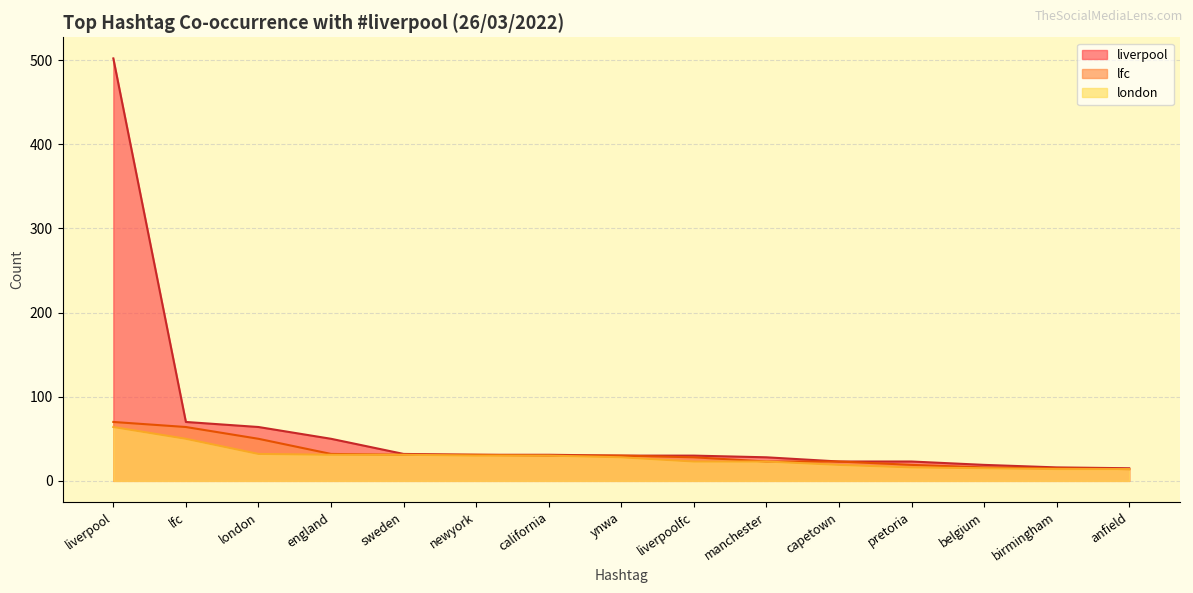

What is the difference between the maximum and minimum values in the london series?

50